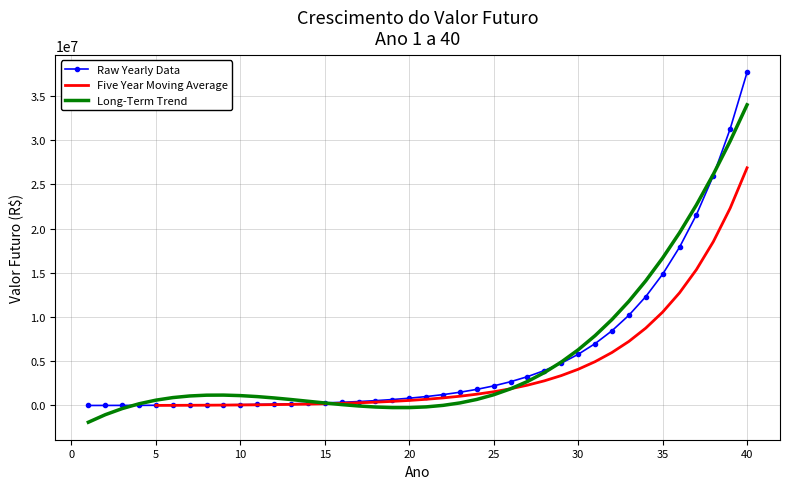

What is the change in value from 3 to 20?

+814565.0